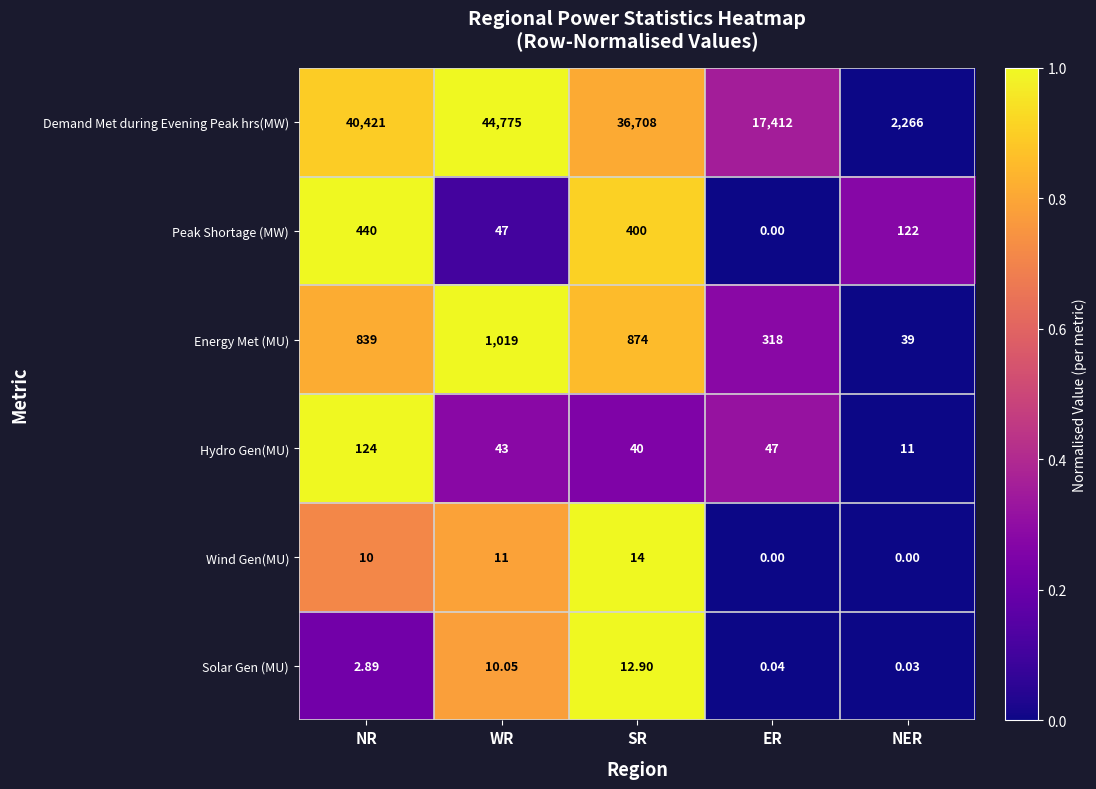

Rank the series by their maximum value, from highest to lowest.

Demand Met during Evening Peak hrs(MW), Energy Met (MU), Peak Shortage (MW), Hydro Gen(MU), Wind Gen(MU), Solar Gen (MU)